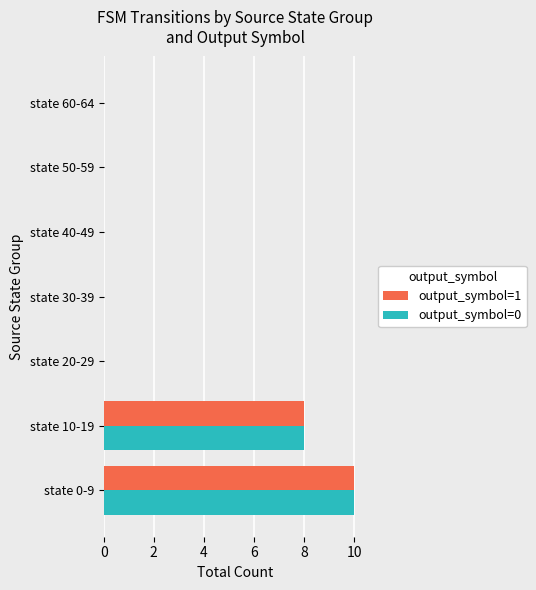

What is the highest value of the output_symbol=0 series?

10